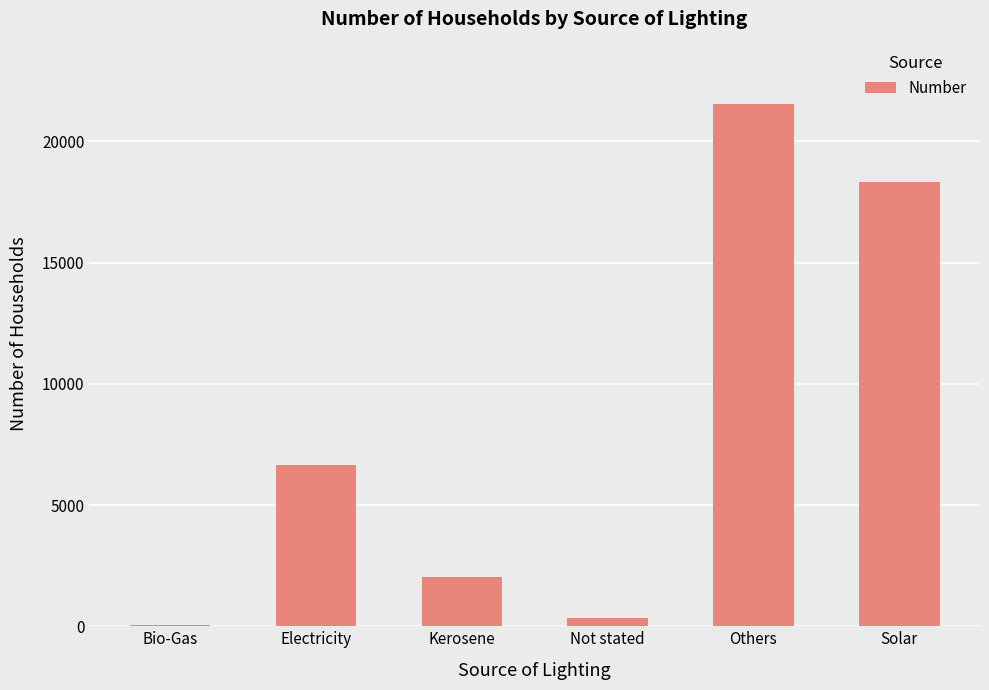

Read the value at Kerosene, to the nearest 100.

2000